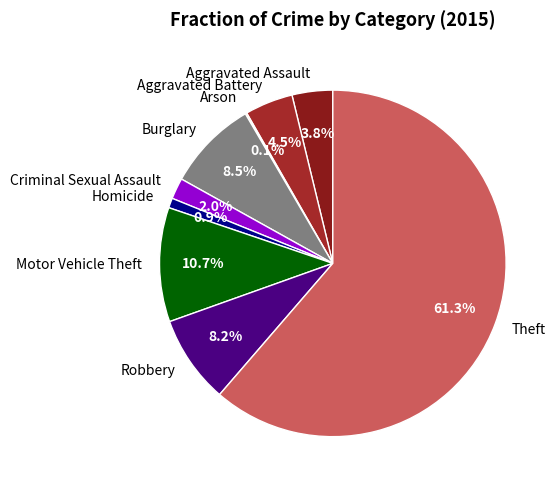

Does any single category account for the majority?

Yes